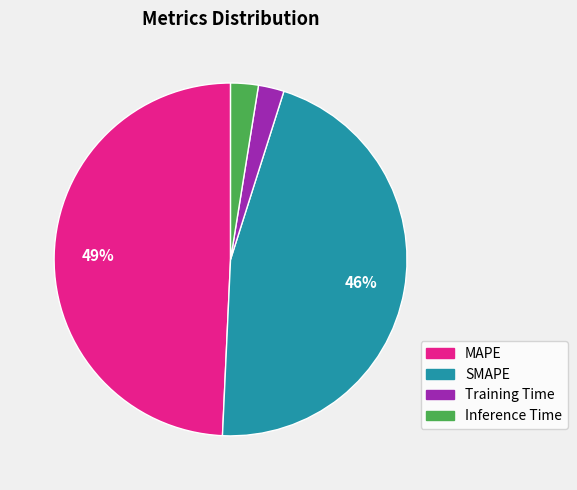

What percentage is the Training Time slice, to the nearest percent?

2%